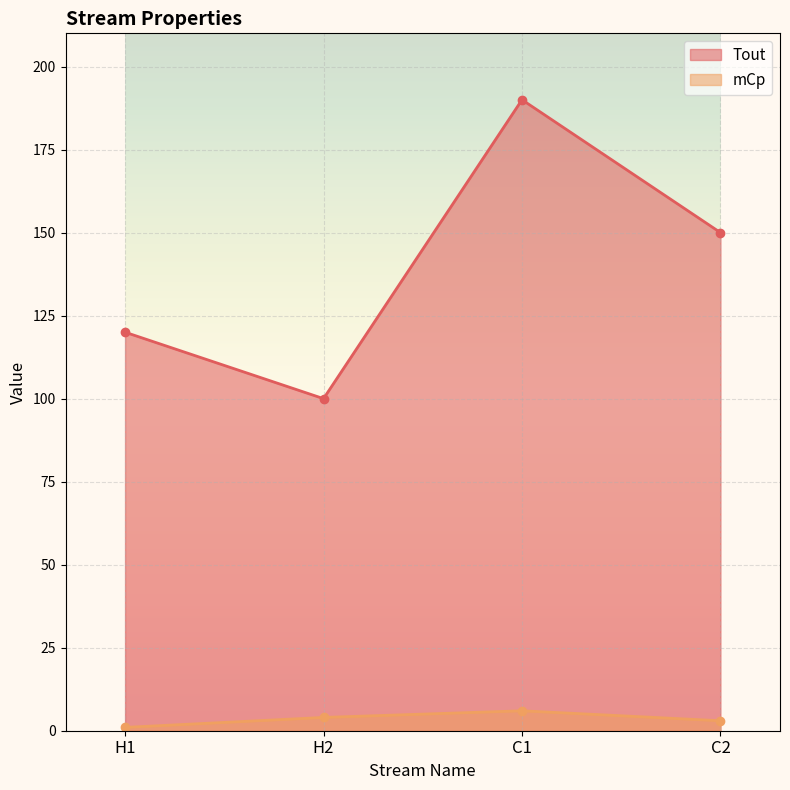

What is the minimum value for mCp?

1